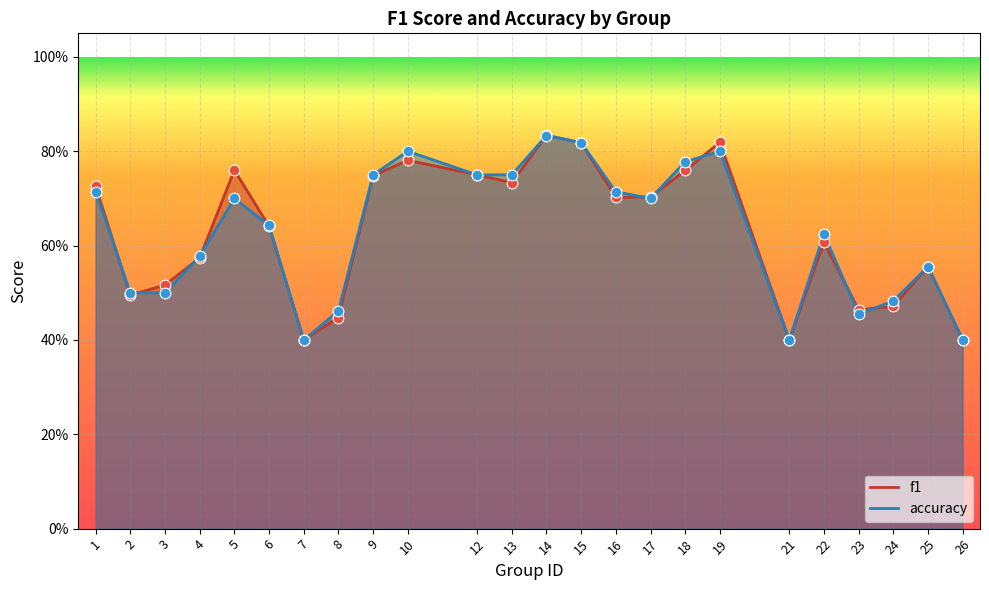

What is the total value across all series at 13?

1.5